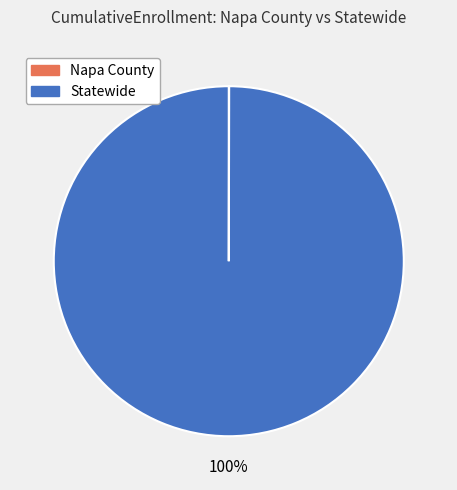

To the nearest percent, what is the average slice percentage?

50%